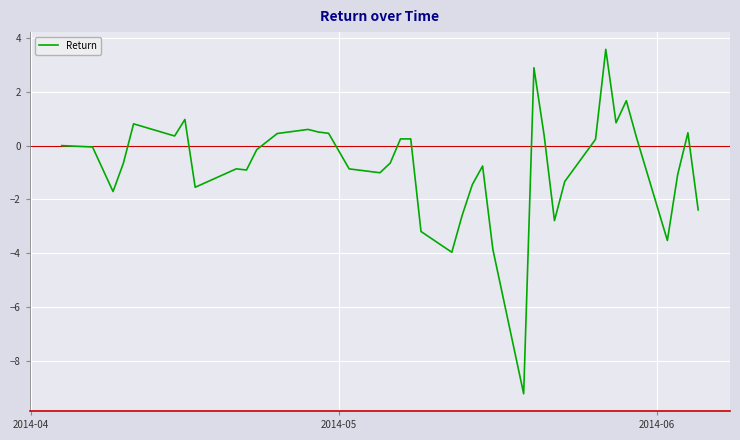

What is the smallest value displayed?

-9.2